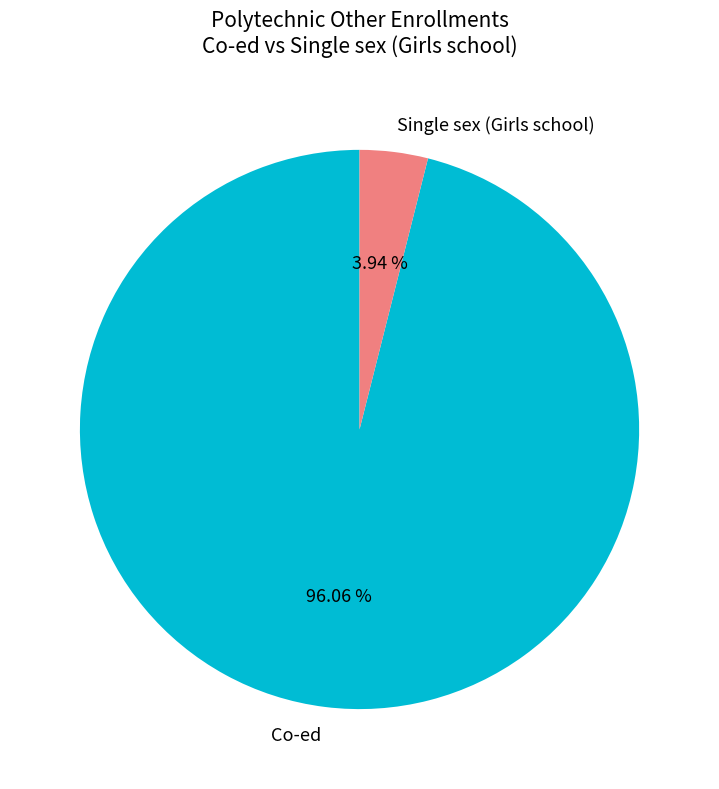

Which category has the biggest portion of the pie?

Co-ed